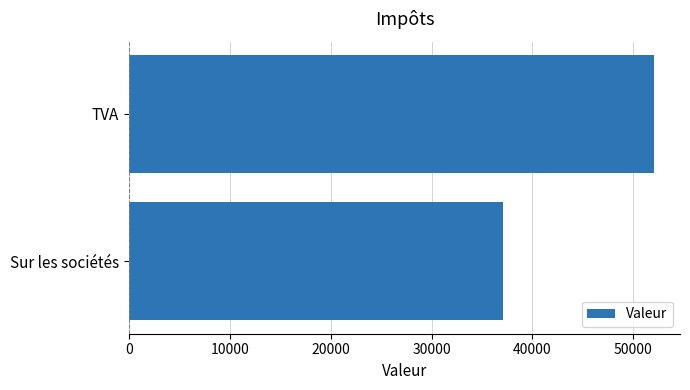

What is the average value?

44563.2